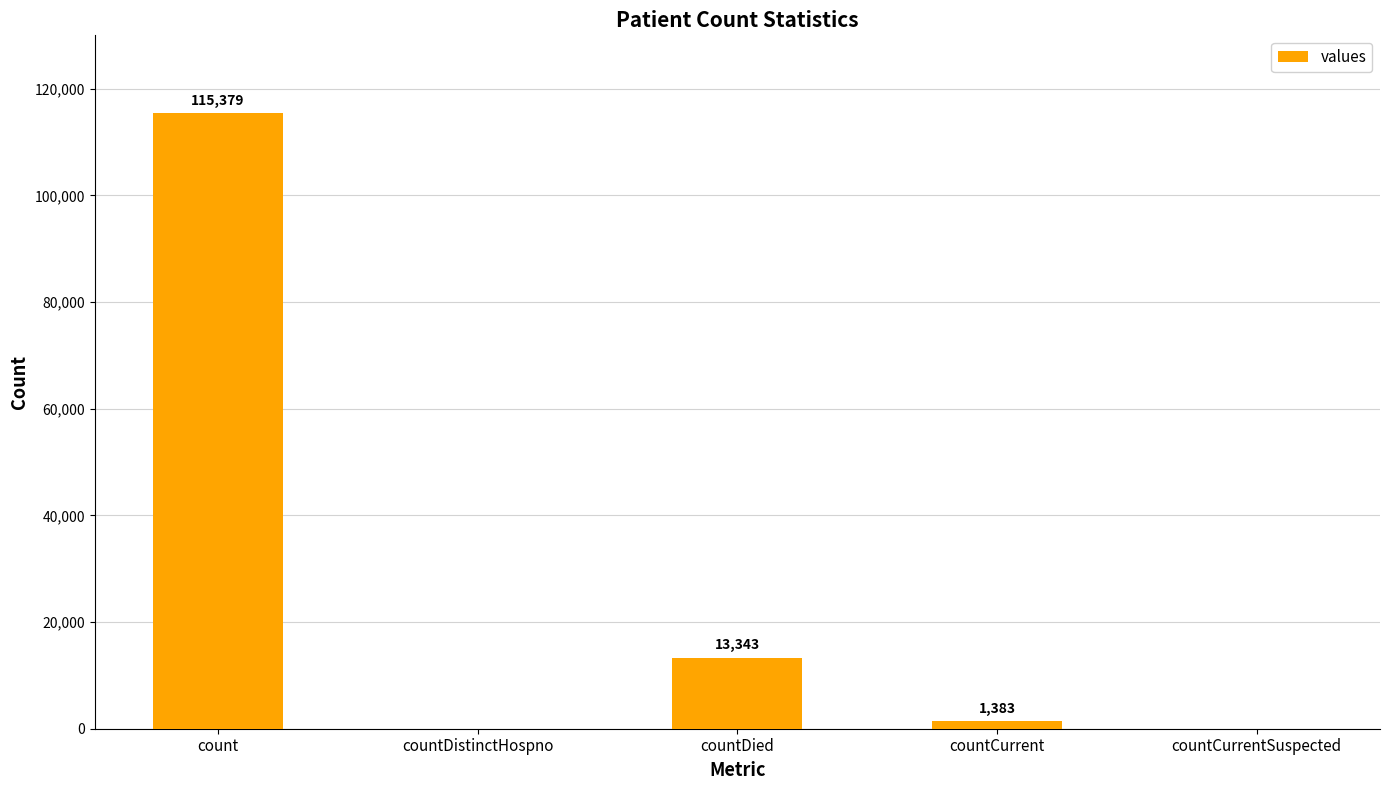

Count the number of categories in the chart.

5